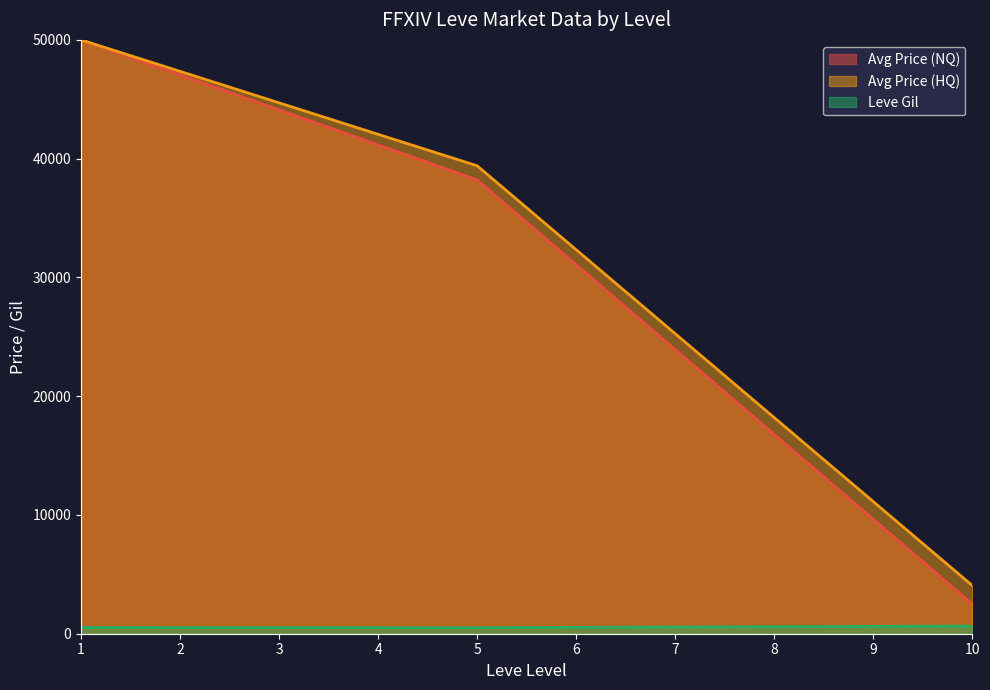

Count the number of data series in this chart.

3